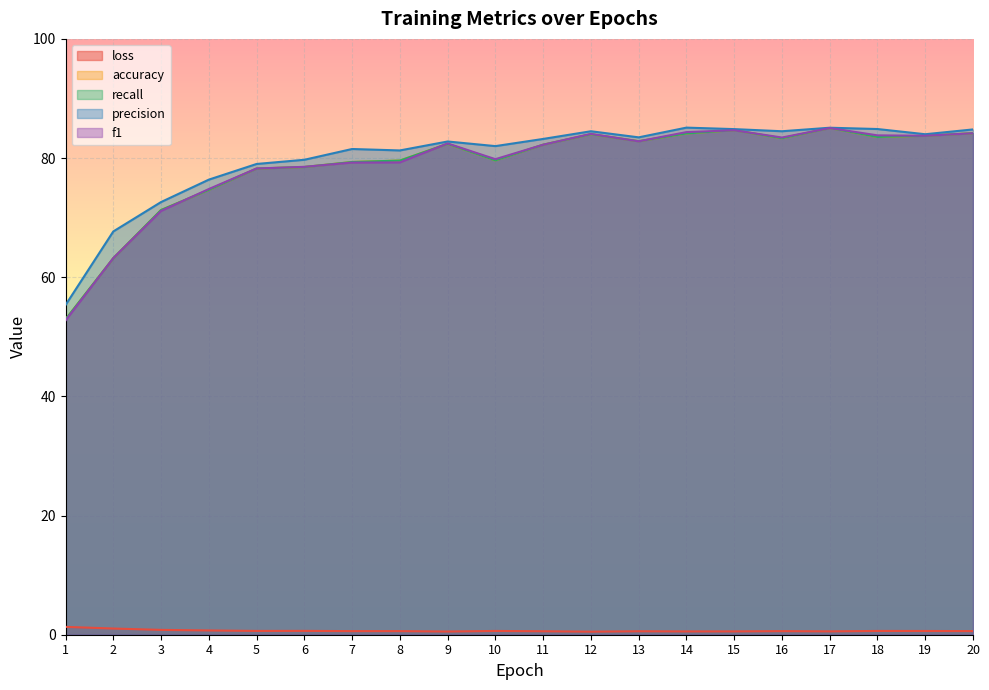

Which has a higher value, 18 or 2?

2